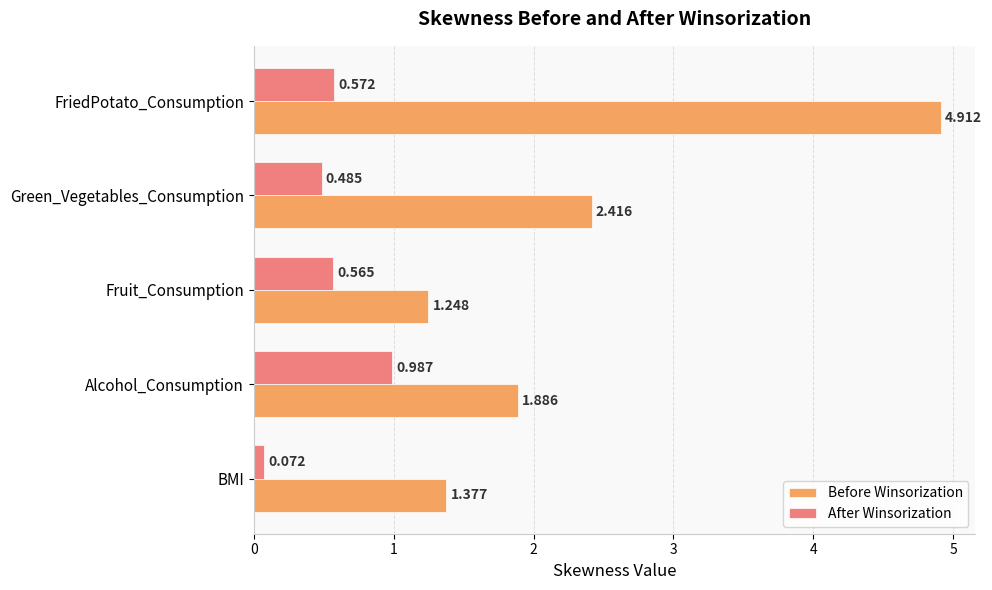

Which series changed the most between Green_Vegetables_Consumption and FriedPotato_Consumption?

Before Winsorization